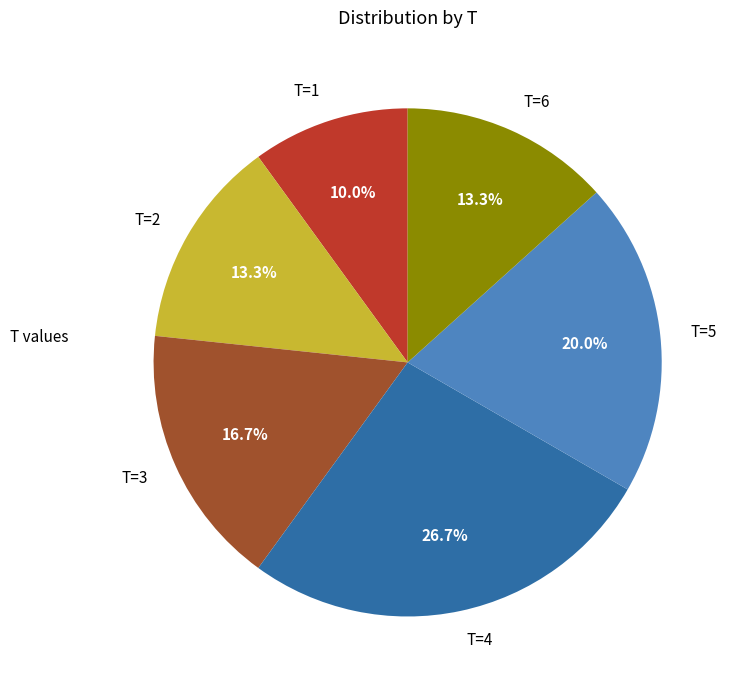

Approximately how many times larger is the value at T=1 compared to T=5?

0.5